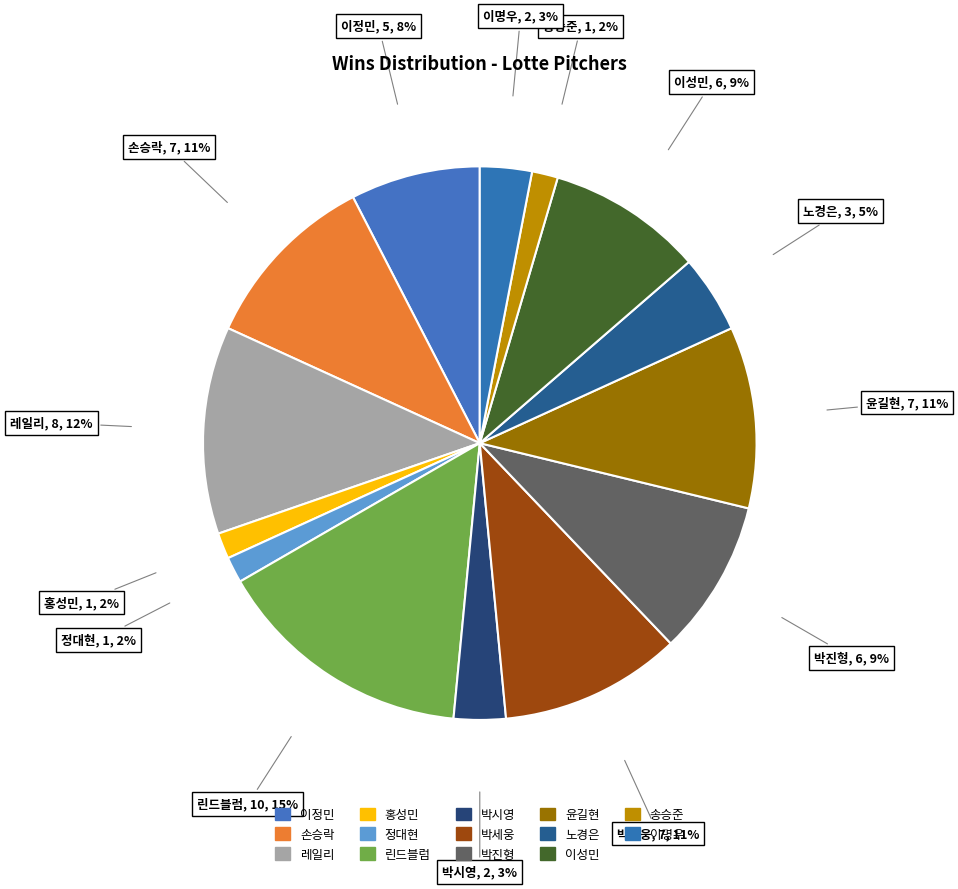

Is 손승락 the majority of the pie?

No